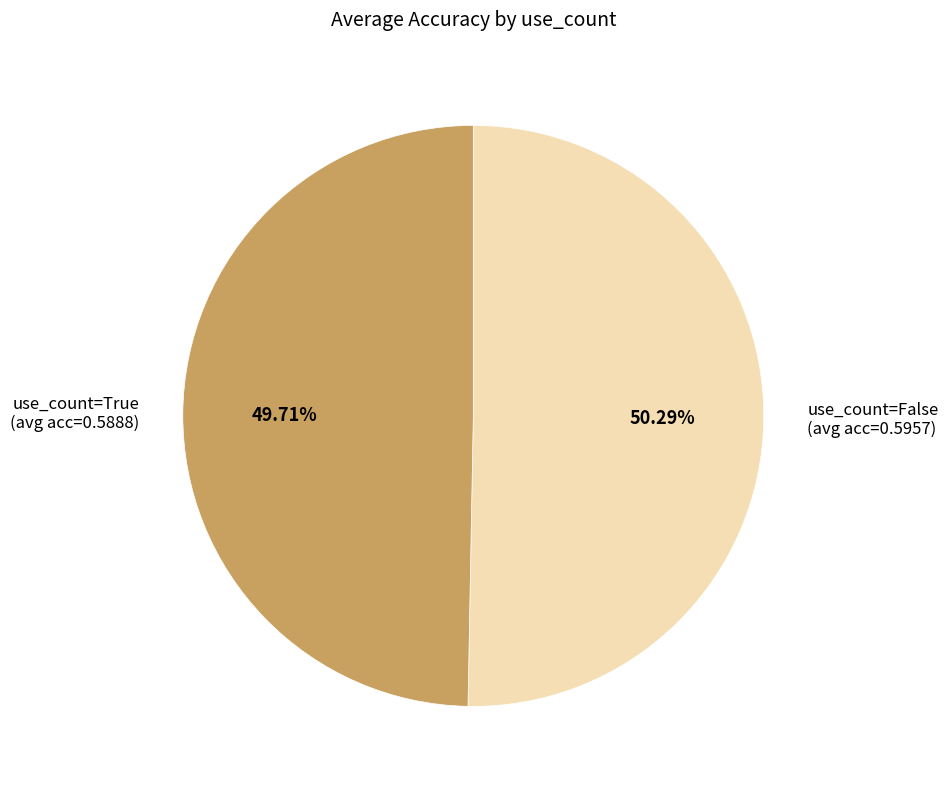

Does any single category account for the majority?

Yes